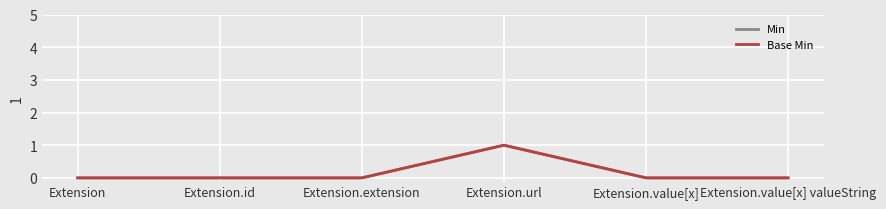

Reading right to left, extract all data points from this chart.

Min: 0	0	1	0	0	0
Base Min: 0	0	1	0	0	0